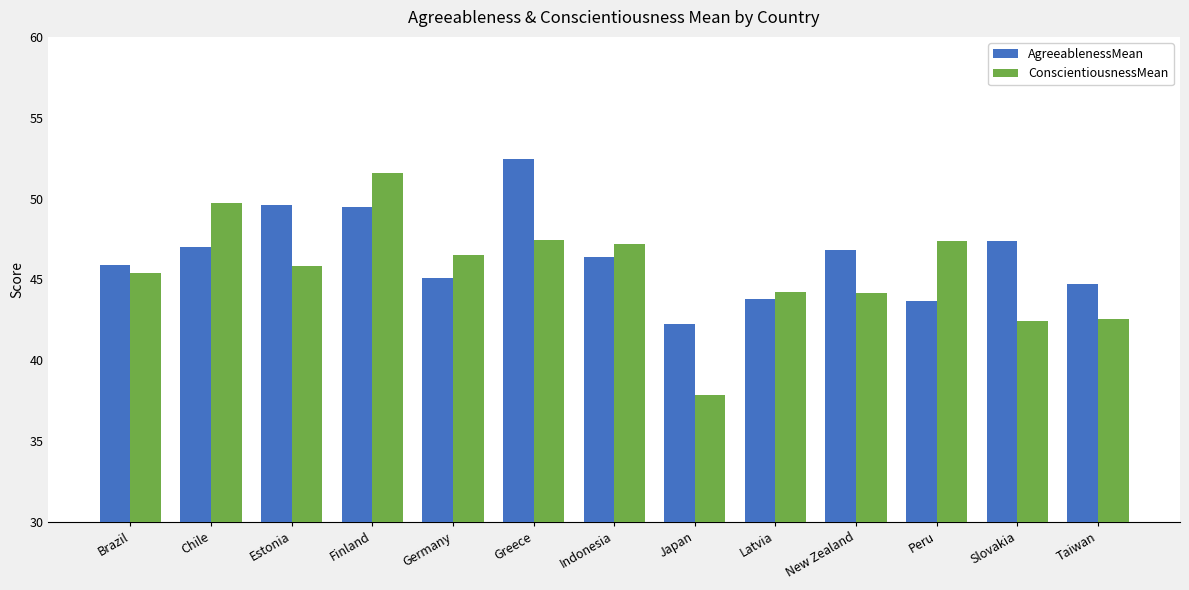

Which series changed the most between Brazil and Estonia?

AgreeablenessMean